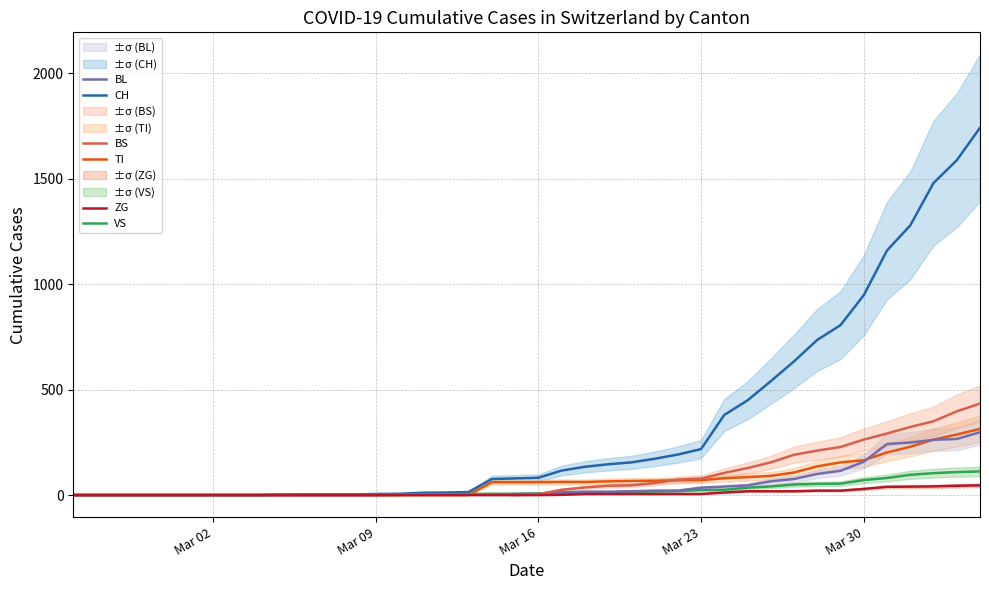

True or false: CH and ZG cross at least once.

False